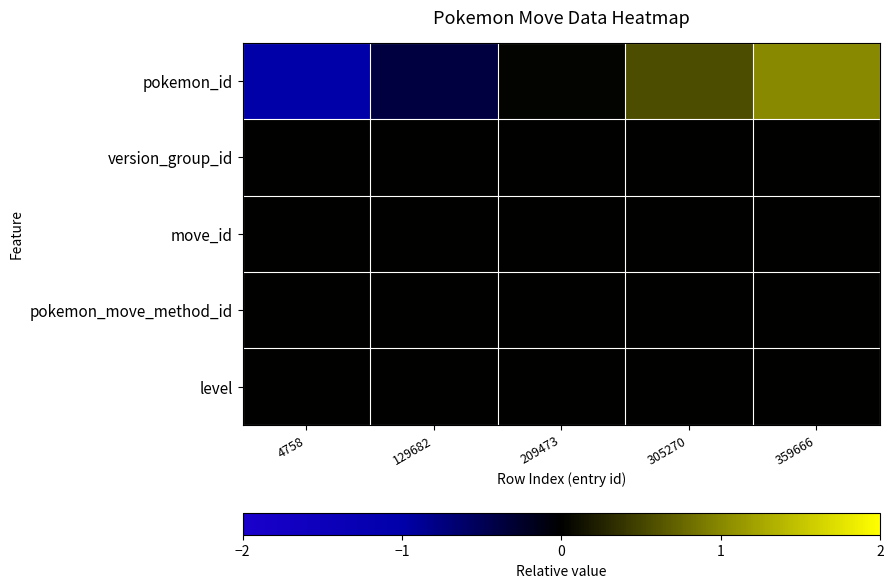

Between 359666 and 129682, which is larger?

359666